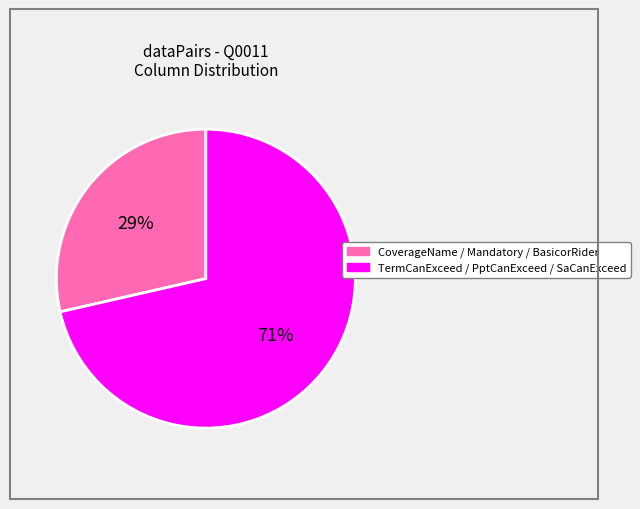

To the nearest percent, what is the average slice percentage?

50%